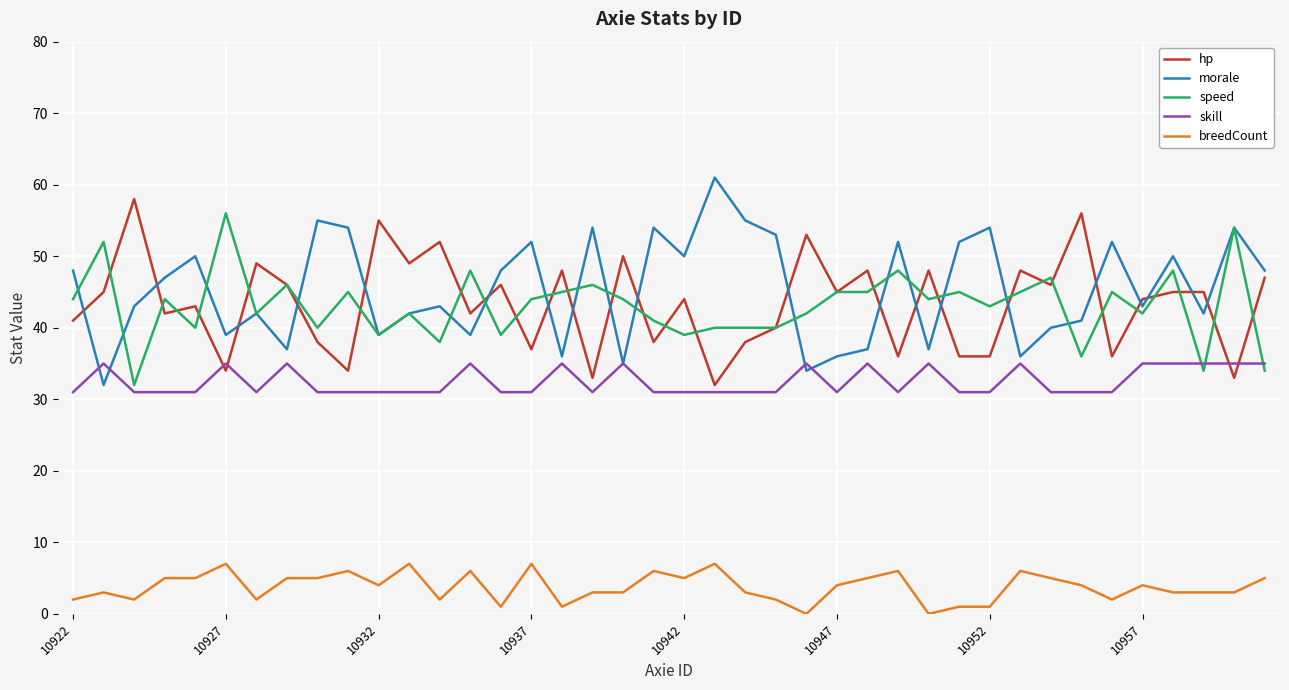

How many skill values are between 31 and 35?

40